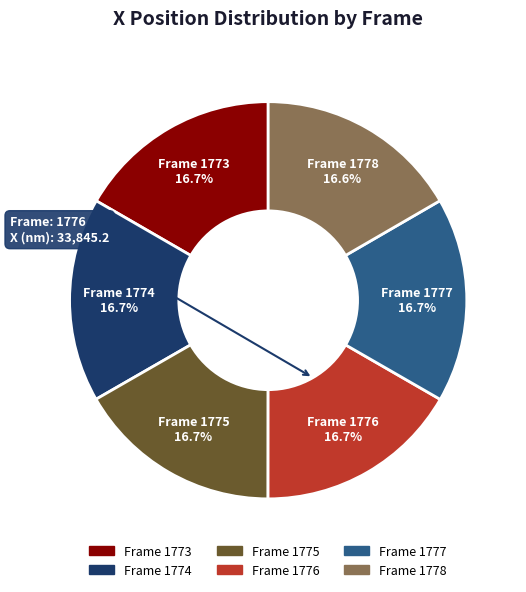

Do Frame 1773 and Frame 1775 together represent more than half of the pie?

No